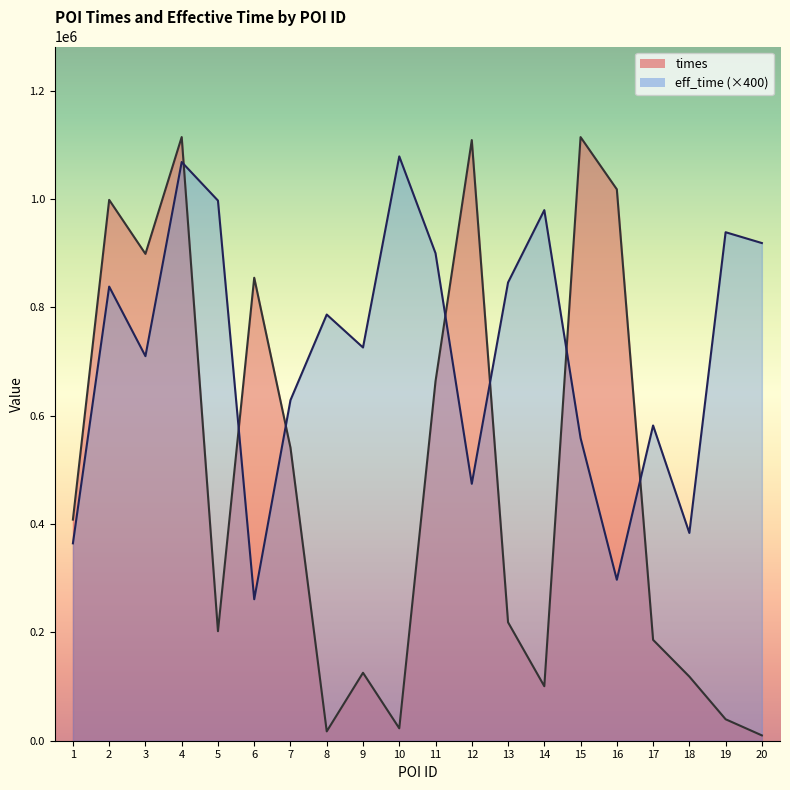

Which series ends up on top after the final intersection of eff_time_line and times_line?

eff_time_line